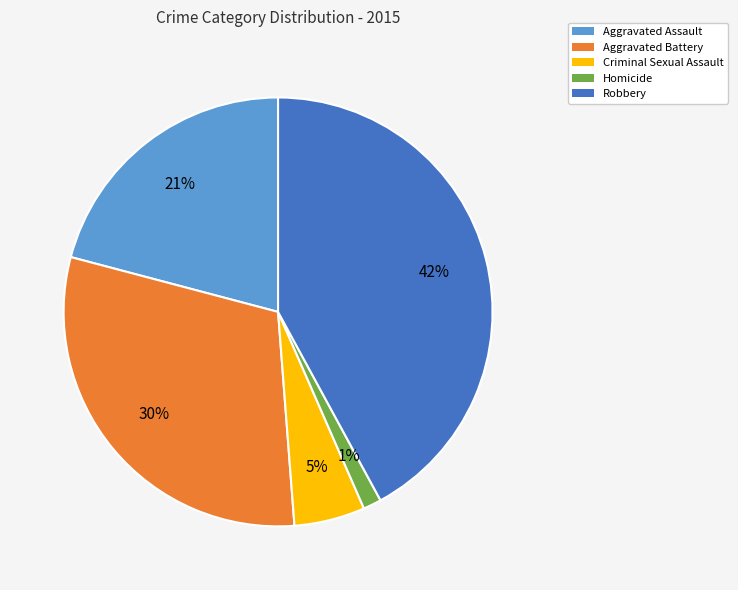

The Aggravated Assault slice represents 21% of the pie. True or false?

True